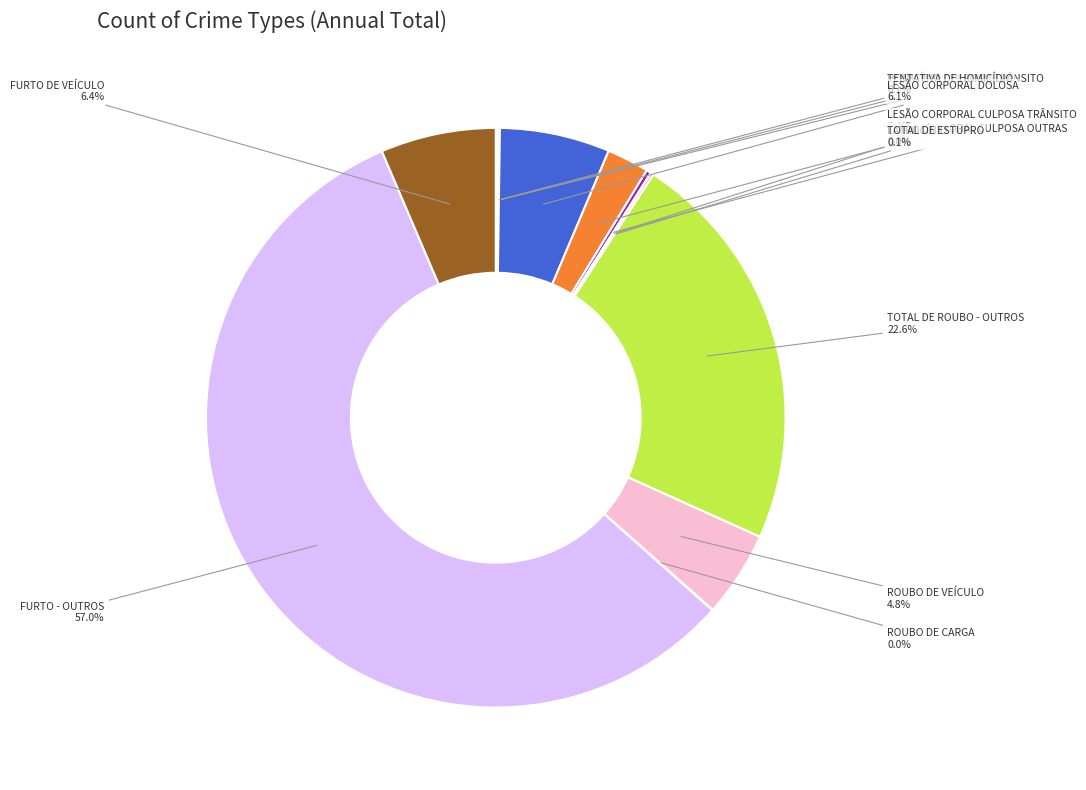

How much of the chart is everything except LESÃO CORPORAL DOLOSA?

93.9%